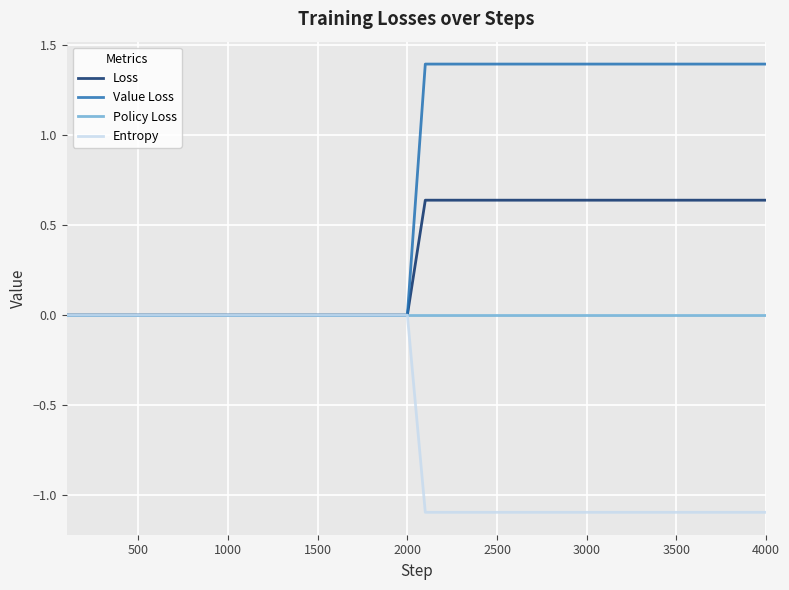

Which series has the largest total across all categories?

Value Loss